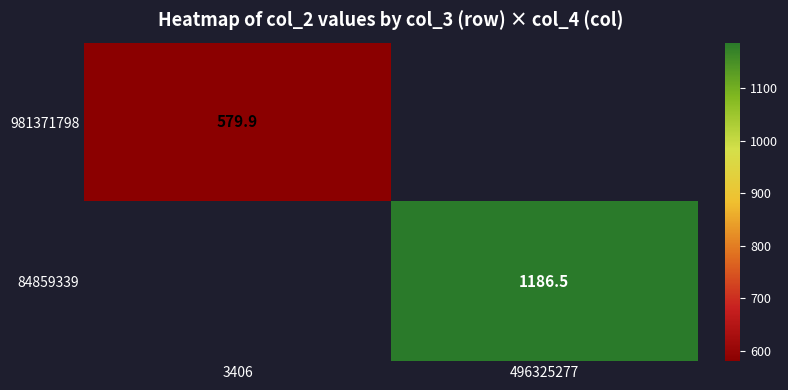

True or false: 84859339 has a value of 1859.4 at 496325277.

False